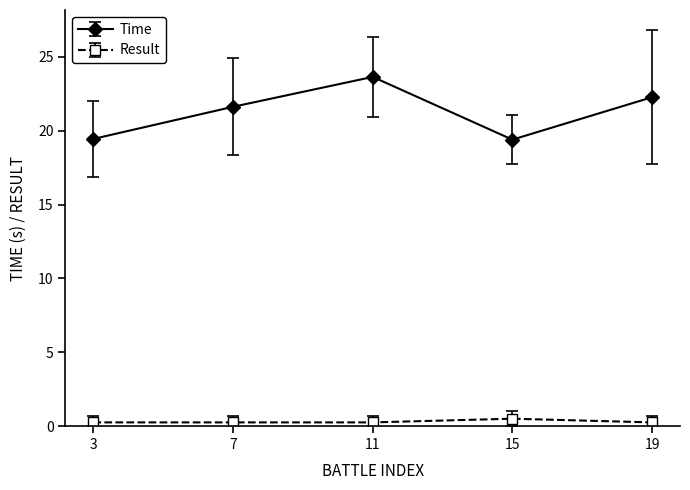

Which series has the widest spread of values?

Time